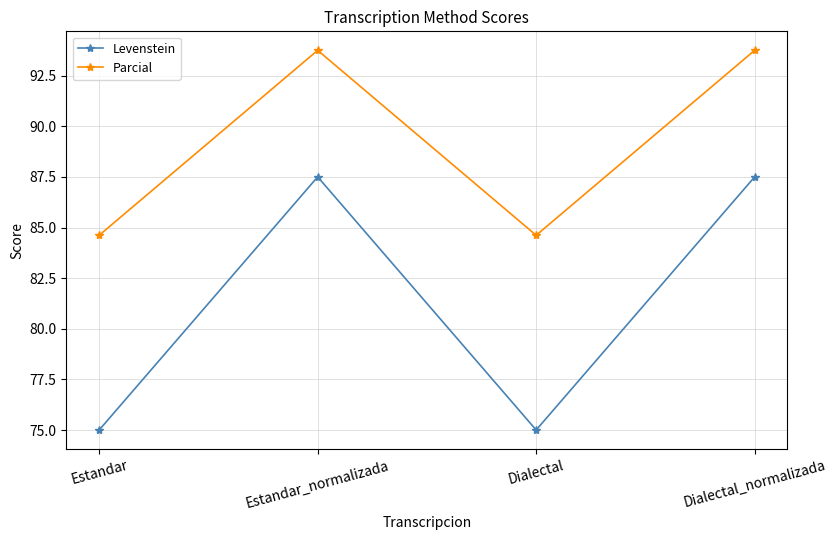

At Estandar, list the series in order from smallest to largest.

Levenstein, Parcial